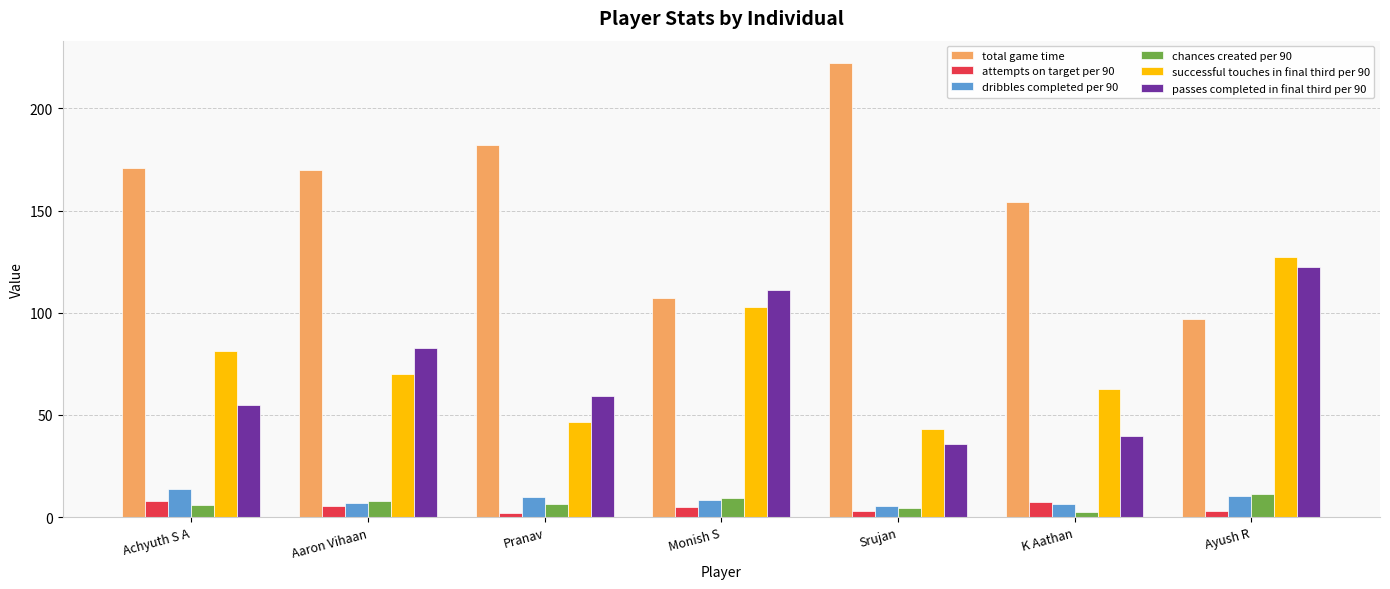

How many groups of bars are there?

7